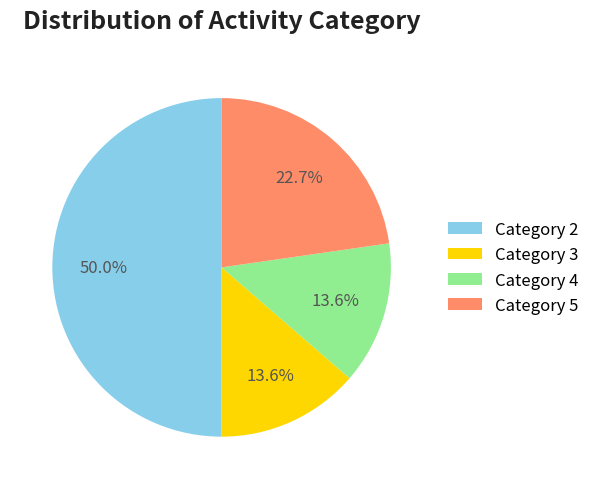

Which has a higher value, Category 5 or Category 3?

Category 5